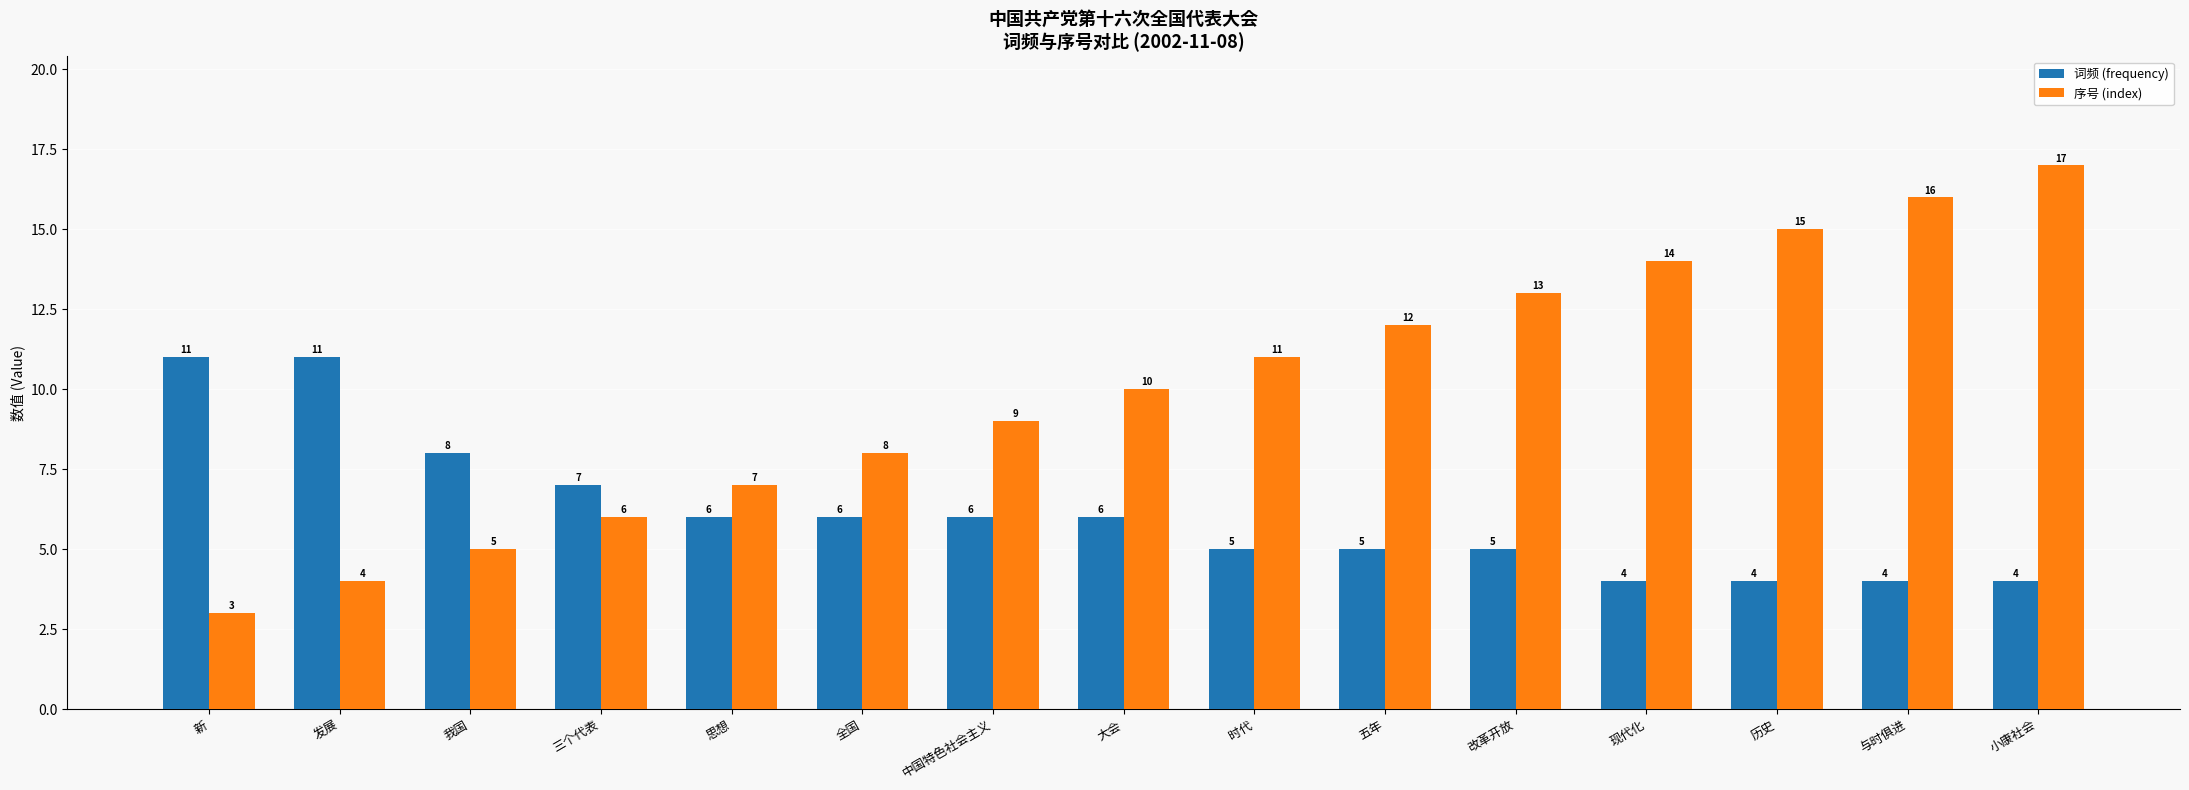

Rank the series by their average value, from lowest to highest.

词频 (frequency), 序号 (index)